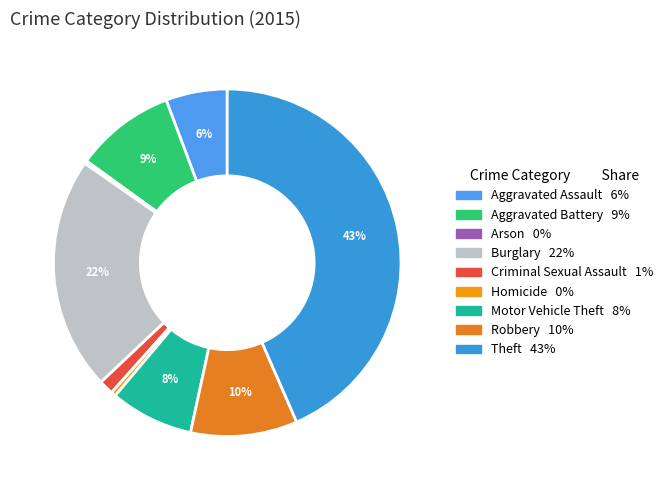

How many segments does this pie chart have?

9